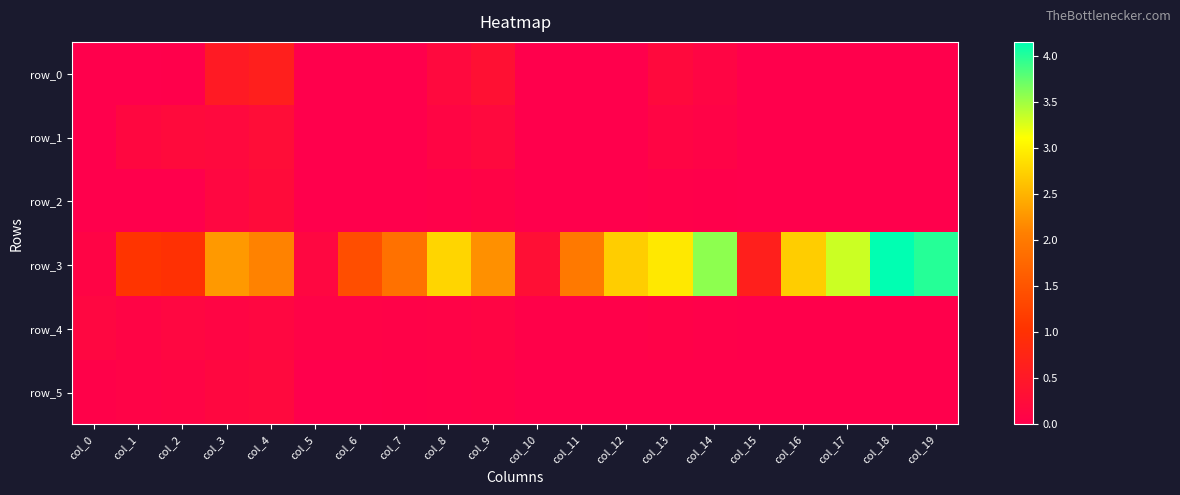

The value of row_3 at col_1 is 1.7. True or false?

False